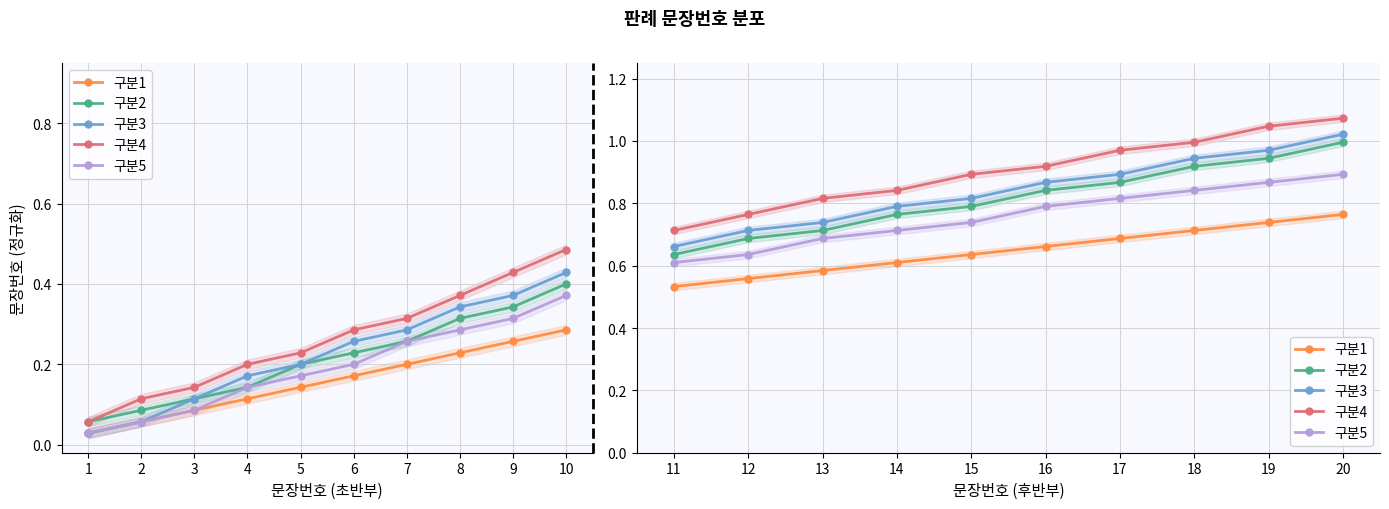

True or false: 구분1 has a value of 1.1 at 19.

False